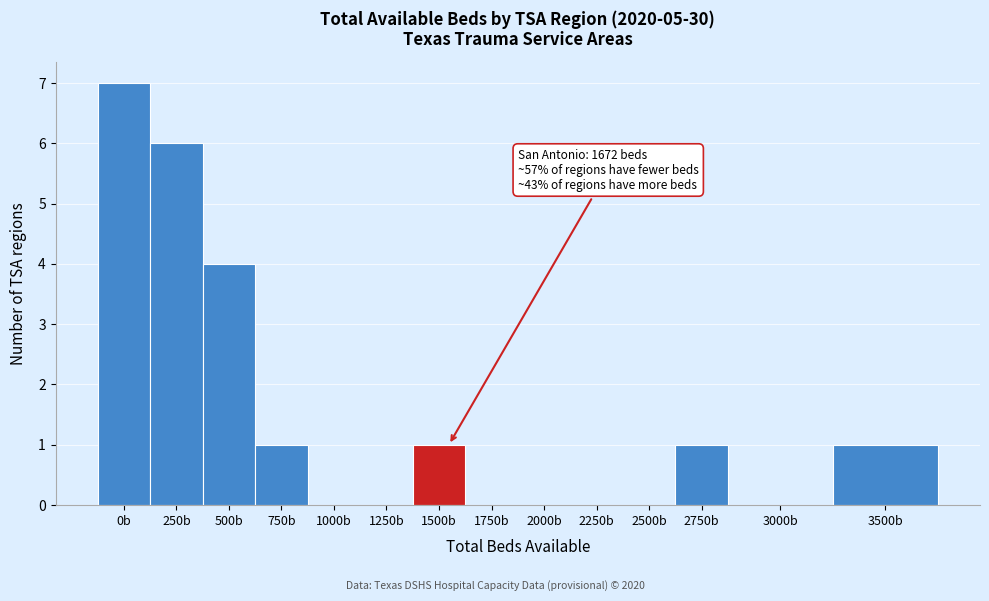

Reading right to left, transcribe all the data shown in this chart.

3500b=1	3000b=0	2750b=1	2500b=0	2250b=0	2000b=0	1750b=0	1500b=1	1250b=0	1000b=0	750b=1	500b=4	250b=6	0b=7